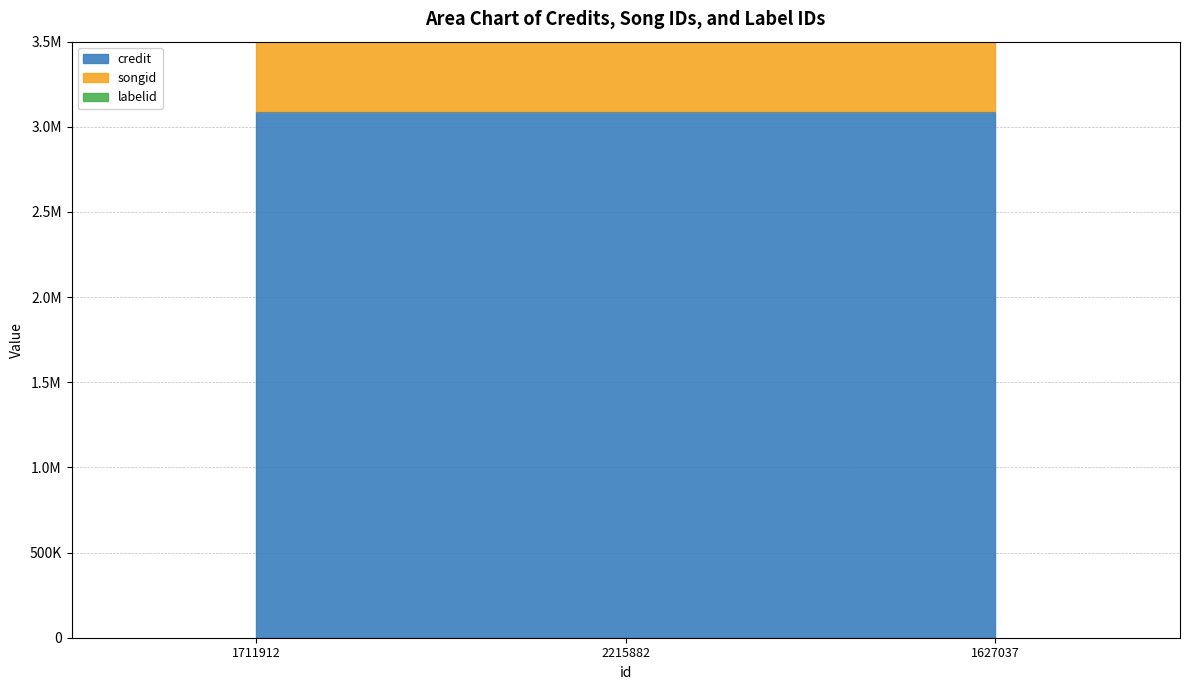

What is the label of the 1st point from the right?

1627037